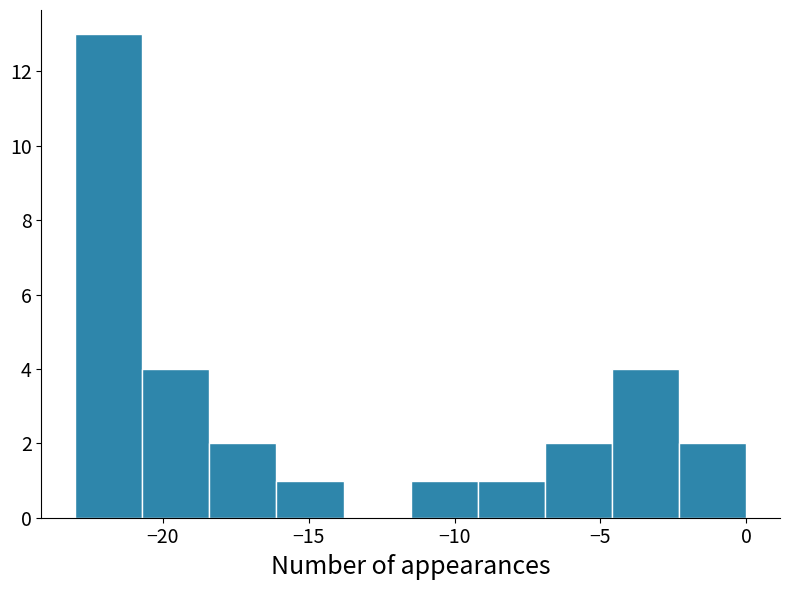

Reading left to right, transcribe this chart: for each bar, give the range it covers on the x-axis and its height. Neither the bar edges nor the heights are printed on the chart, so give them approximately, as read against the axes.

-23.0 to -20.7: 13
-20.7 to -18.4: 4
-18.4 to -16.1: 2
-16.1 to -13.8: 1
-13.8 to -11.5: 0
-11.5 to -9.2: 1
-9.2 to -6.9: 1
-6.9 to -4.6: 2
-4.6 to -2.3: 4
-2.3 to 0.0: 2